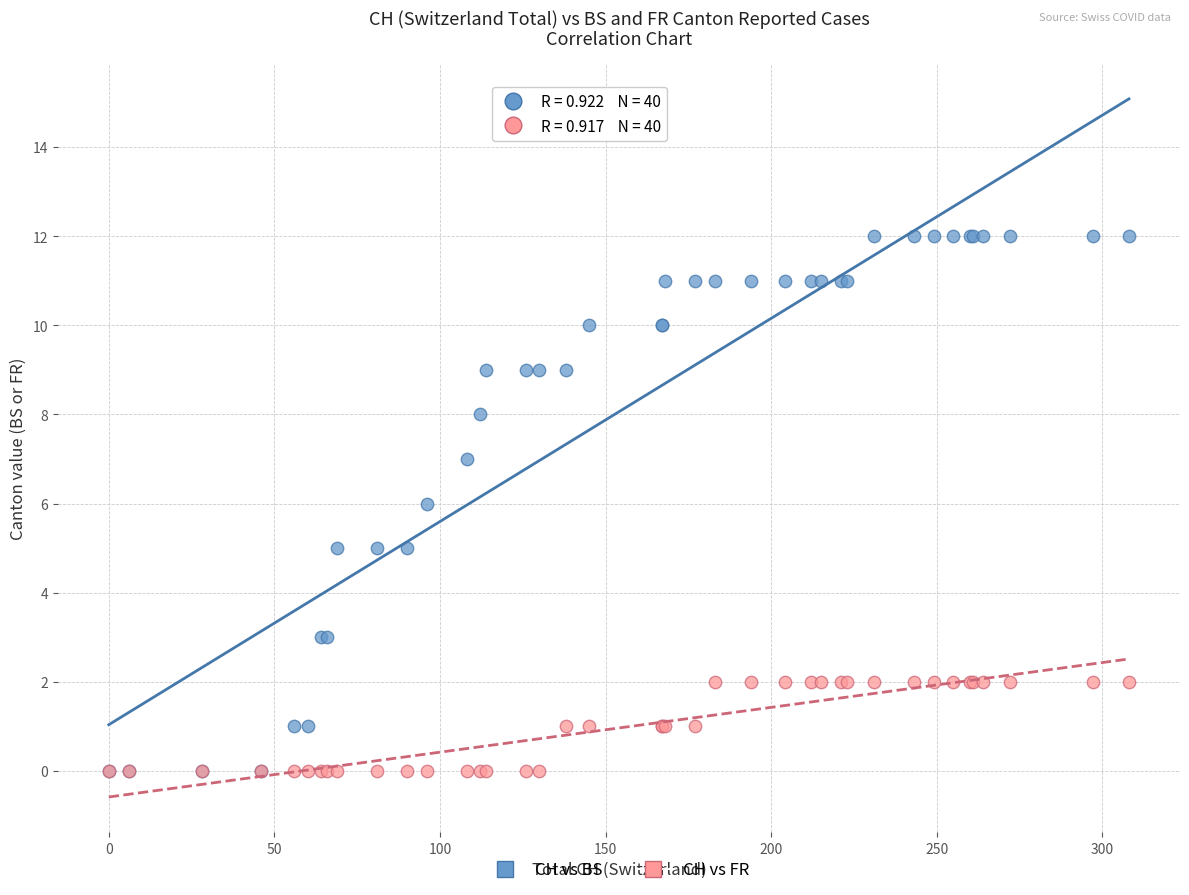

What are all the series names shown in the legend?

CH vs BS, CH vs FR